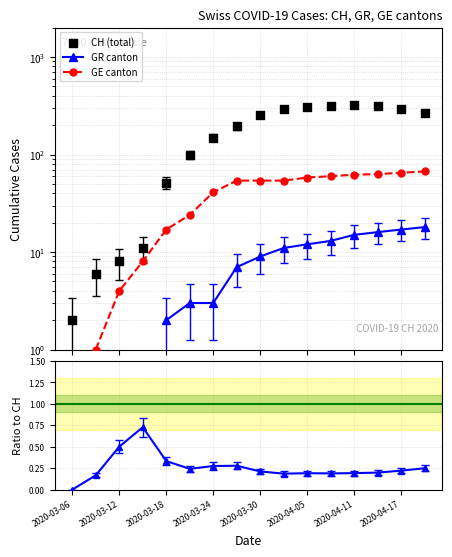

Which series reaches the maximum Y coordinate?

CH (total)